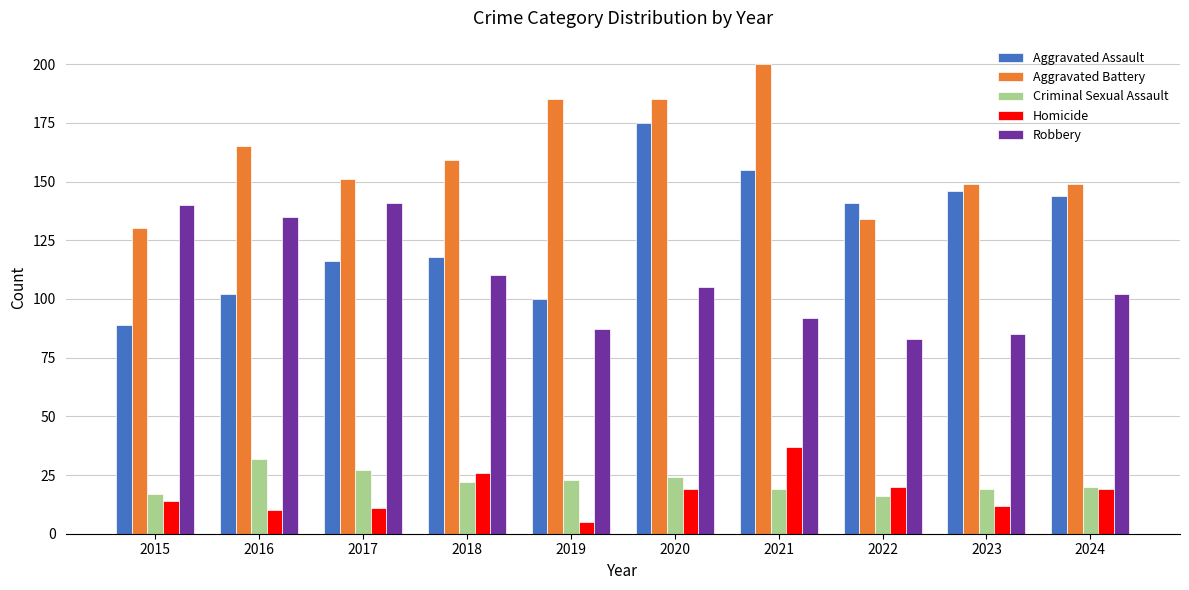

How many values in the Criminal Sexual Assault series are below 22?

5